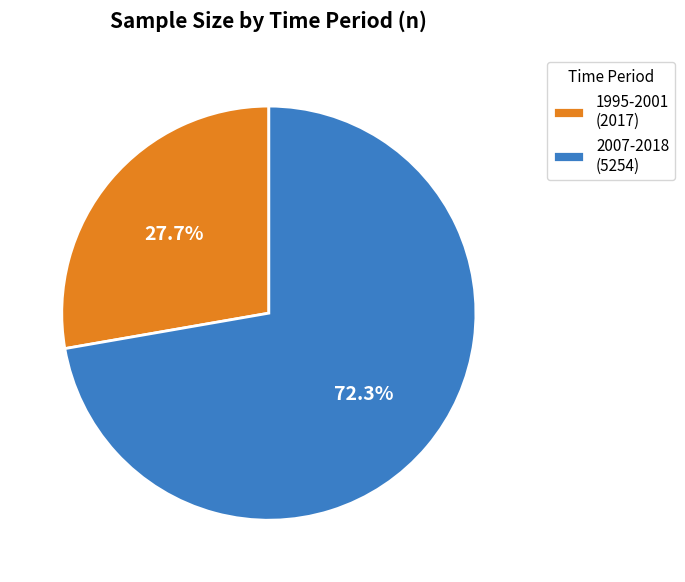

Rank the categories by value from lowest to highest.

1995-2001 (2017), 2007-2018 (5254)